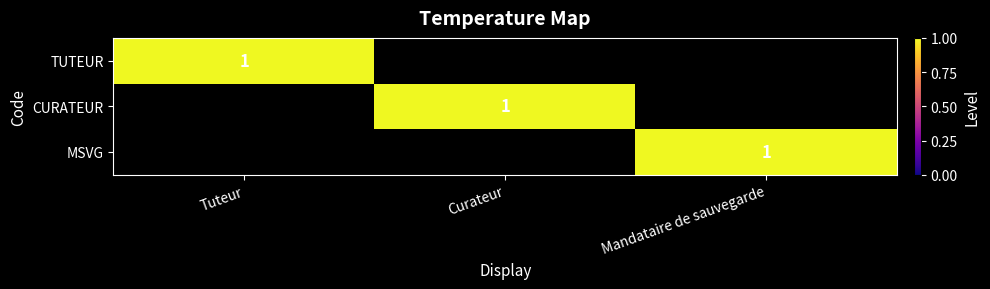

Which category has the lowest value in the TUTEUR series?

Curateur